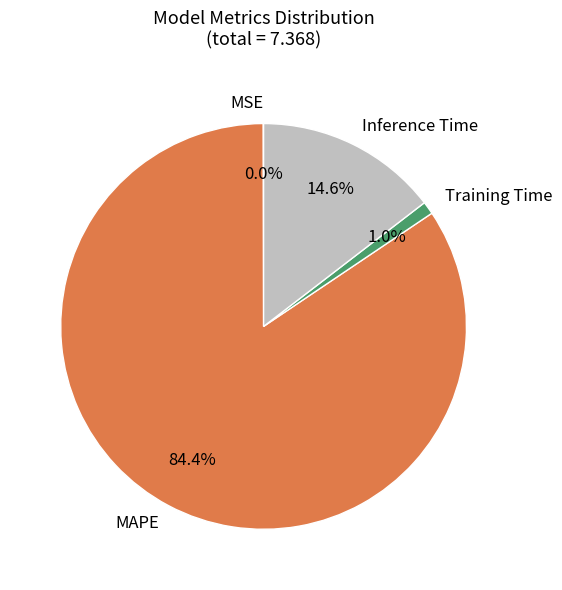

What percentage is NOT represented by Training Time?

99.0%